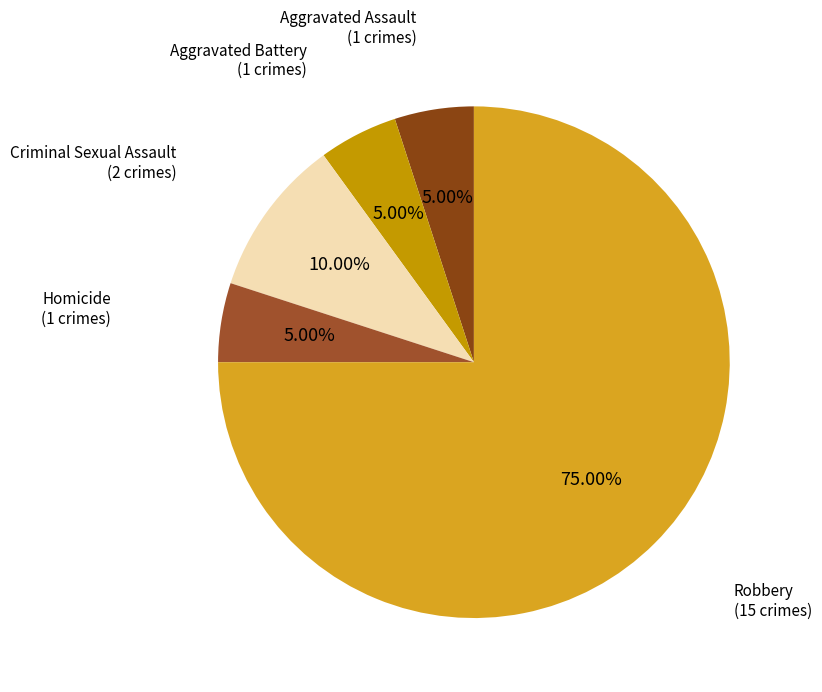

Which slice is the largest?

Robbery